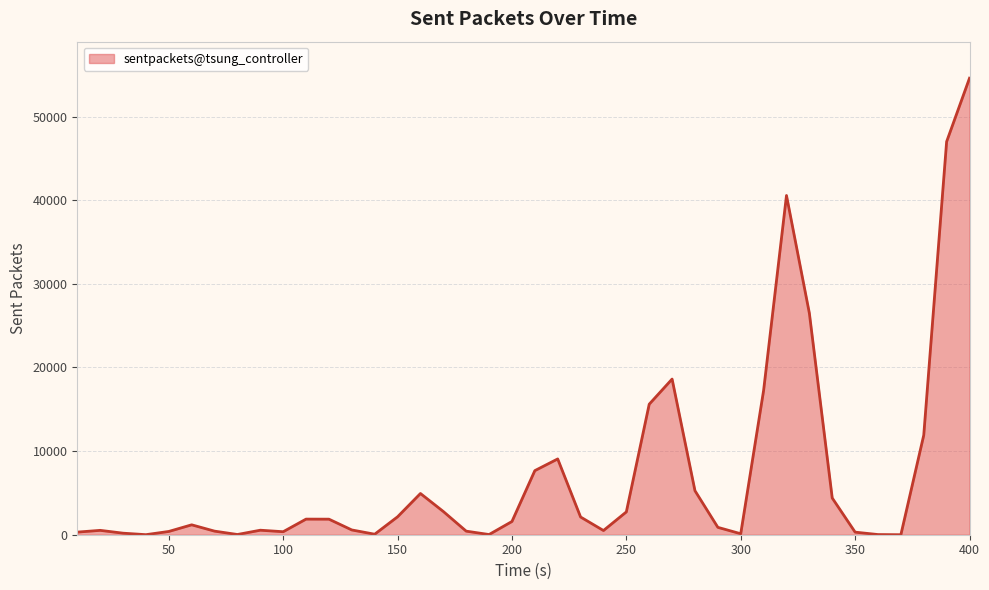

What is the greatest value displayed?

54590